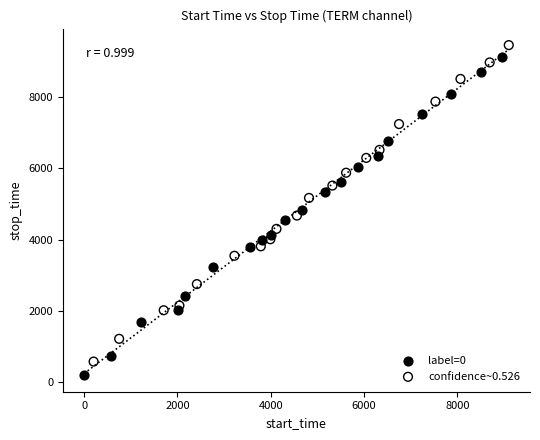

What are all the series names shown in the legend?

label=0, confidence~0.526